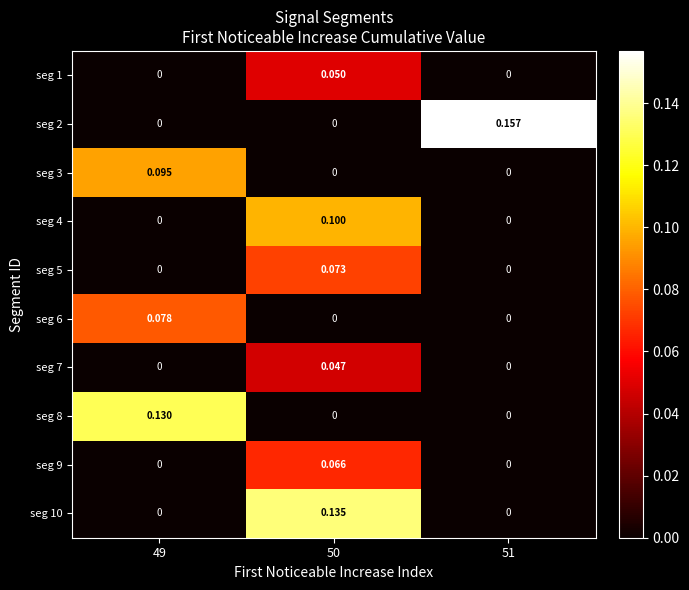

Is the value of seg 9 at 50 greater than the value of seg 4 at 50?

No